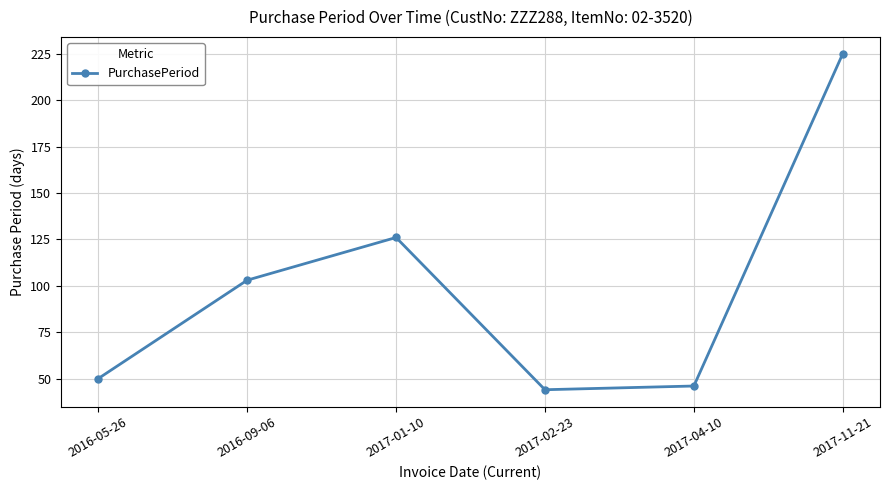

What position from the left is 2017-11-21?

6